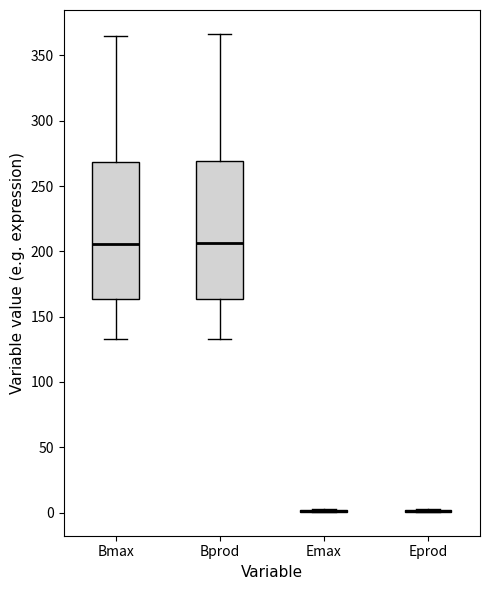

Reading left to right, transcribe this box plot: for each box, give where its median line is, the range the box spans, and where its two whiskers end, as read against the y-axis. The values are not printed on the chart, so give them approximately, as read against the axis.

Bmax: median 205, box 165 to 270, whiskers 135 to 365
Bprod: median 205, box 165 to 270, whiskers 135 to 365
Emax: box collapsed to a line at 0, whiskers 0 to 5
Eprod: box collapsed to a line at 0, whiskers 0 to 5